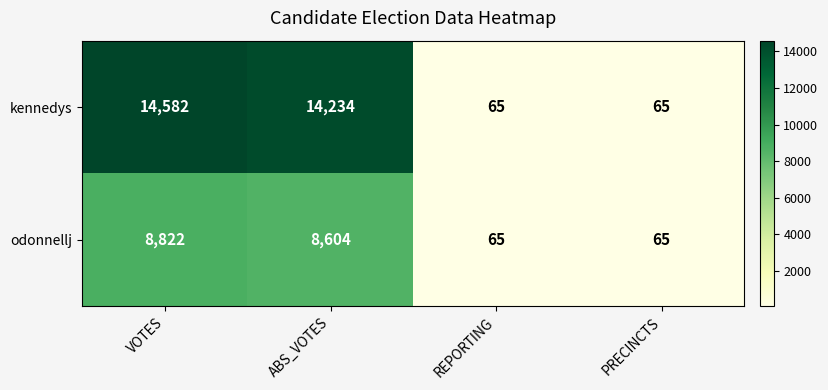

The value of odonnellj at VOTES is 8822. True or false?

True